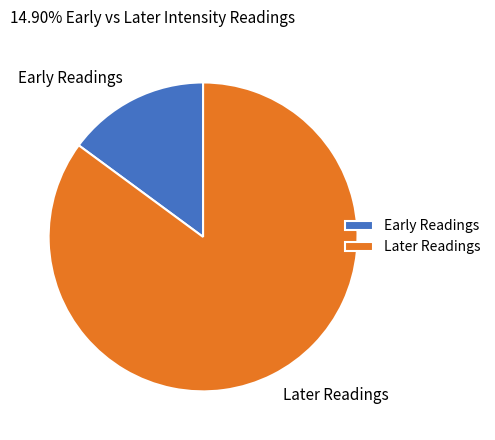

Count the number of slices in the pie.

2